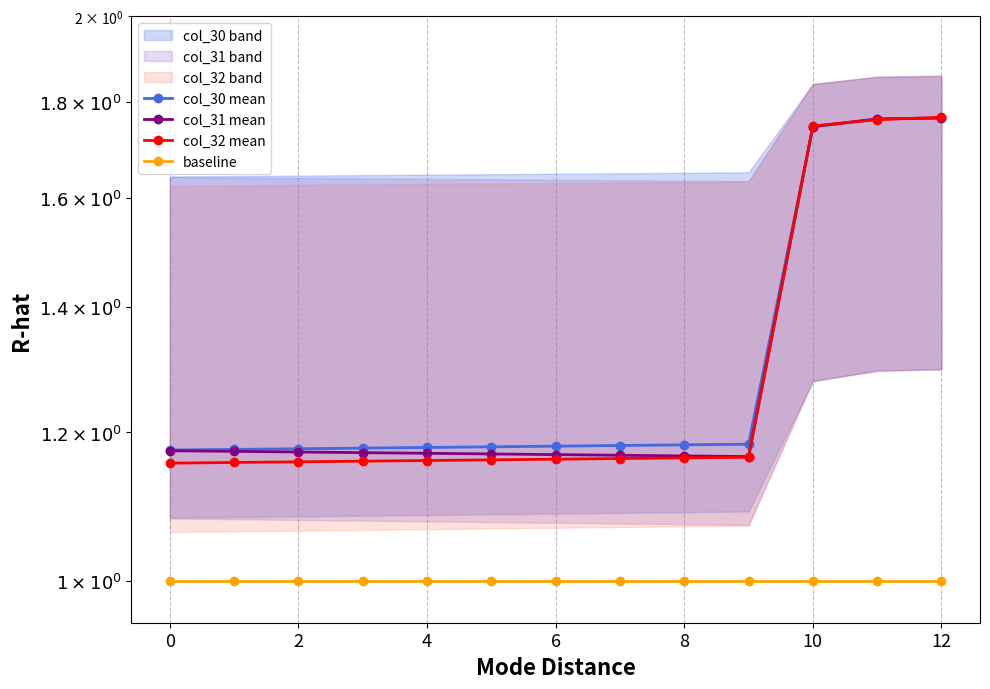

What is the difference between the maximum and minimum values in the col_30 mean series?

0.6